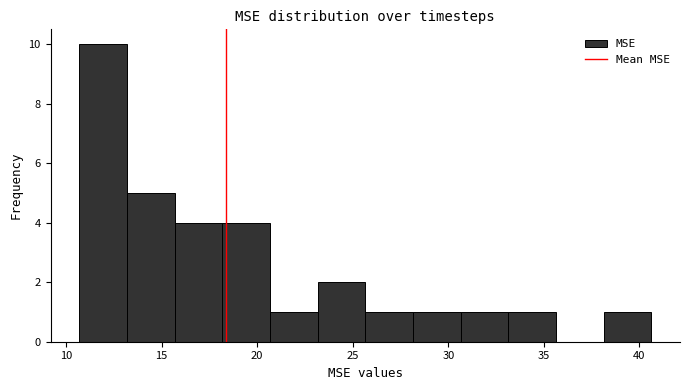

Reading left to right, list every bar in this chart as the range it spans on the x-axis followed by its height. Neither the bar edges nor the heights are printed on the chart, so give them approximately, as read against the axes.

10.5 to 13.0: 10
13.0 to 15.5: 5
15.5 to 18.0: 4
18.0 to 20.5: 4
20.5 to 23.0: 1
23.0 to 25.5: 2
25.5 to 28.0: 1
28.0 to 30.5: 1
30.5 to 33.0: 1
33.0 to 35.5: 1
35.5 to 38.0: 0
38.0 to 40.5: 1